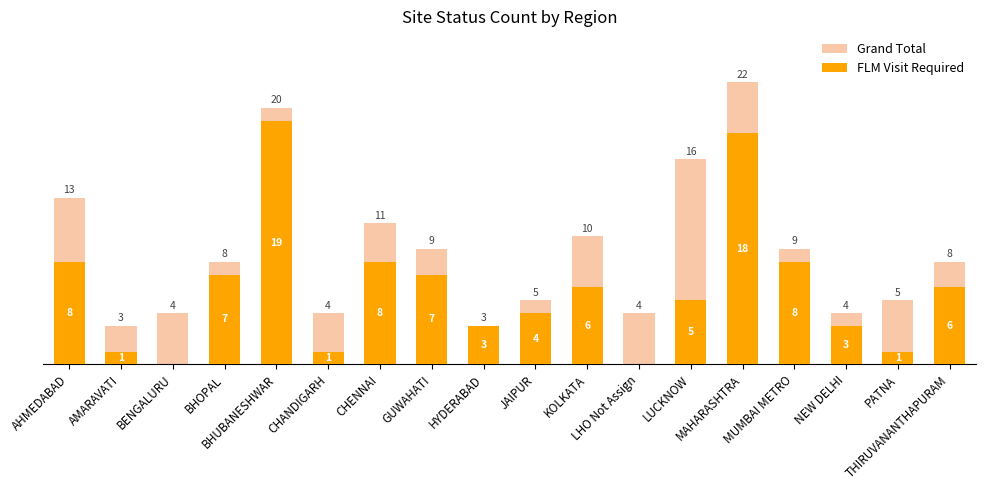

Reading left to right, extract all data points from this chart.

Grand Total: 13	3	4	8	20	4	11	9	3	5	10	4	16	22	9	4	5	8
FLM Visit Required: 8	1	0	7	19	1	8	7	3	4	6	0	5	18	8	3	1	6